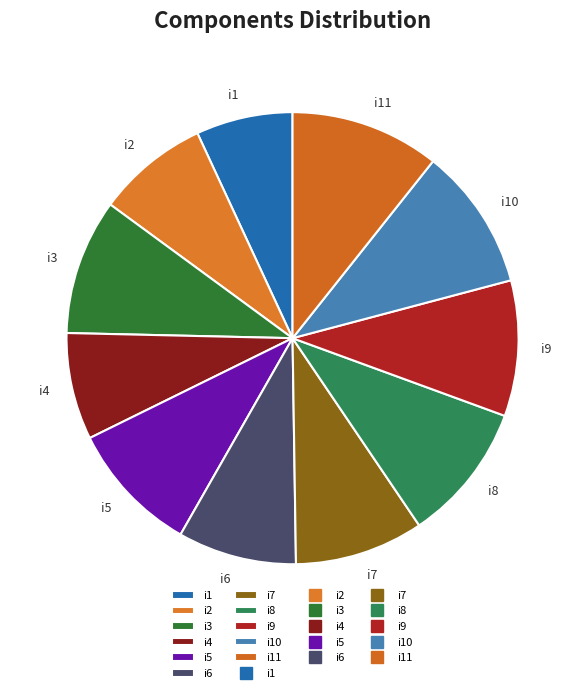

True or false: i5 accounts for 9% of the total.

True